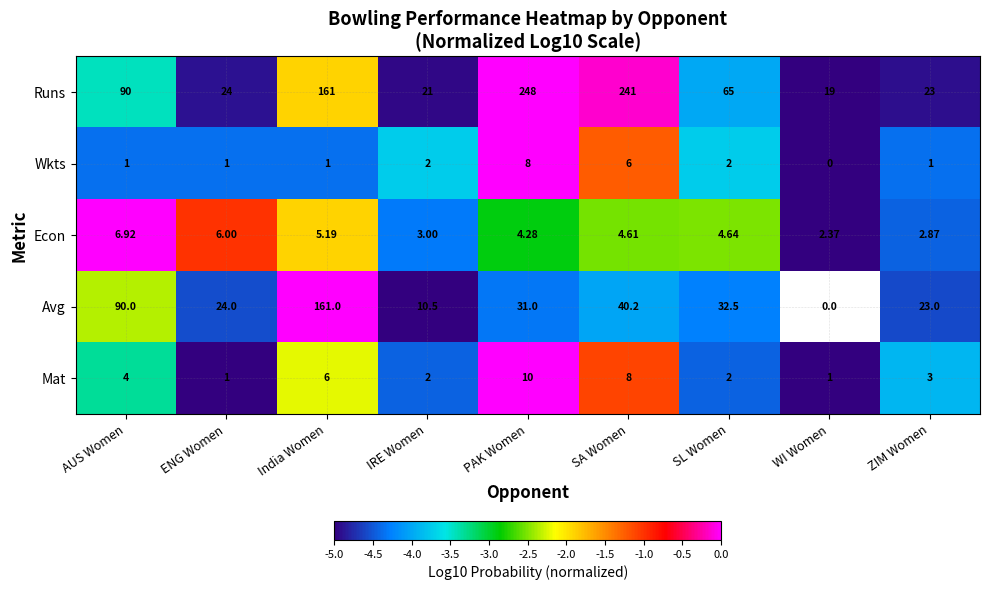

List the labels in order of Runs value, smallest first.

WI Women, IRE Women, ZIM Women, ENG Women, SL Women, AUS Women, India Women, SA Women, PAK Women